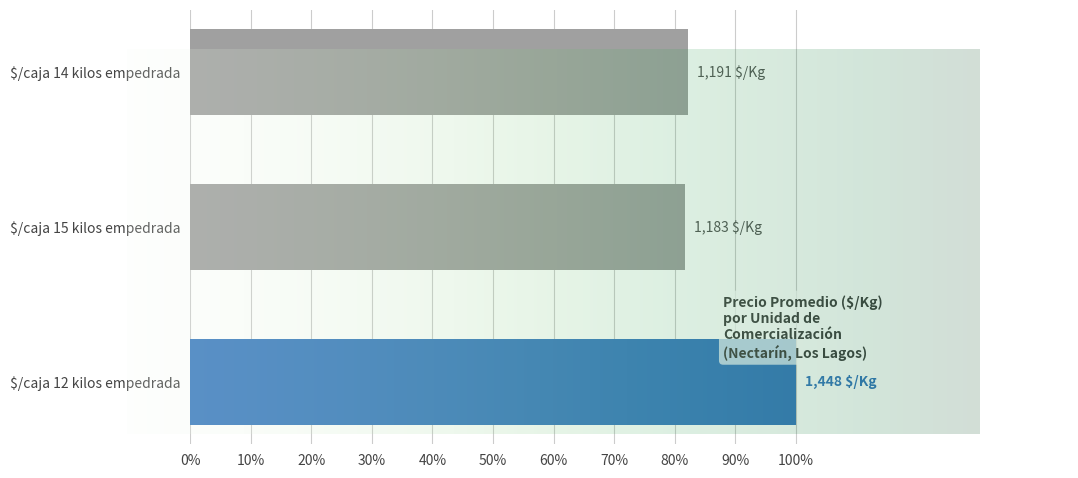

Does the chart contain any negative values?

No